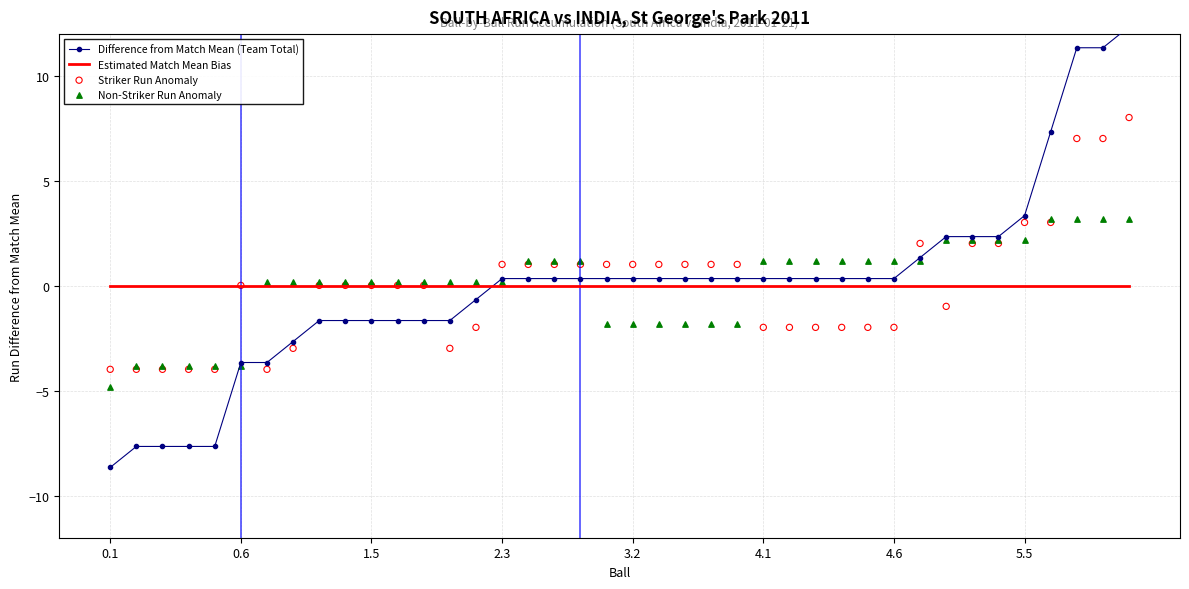

Which series contains the highest Y value?

Difference from Match Mean (Team Total)